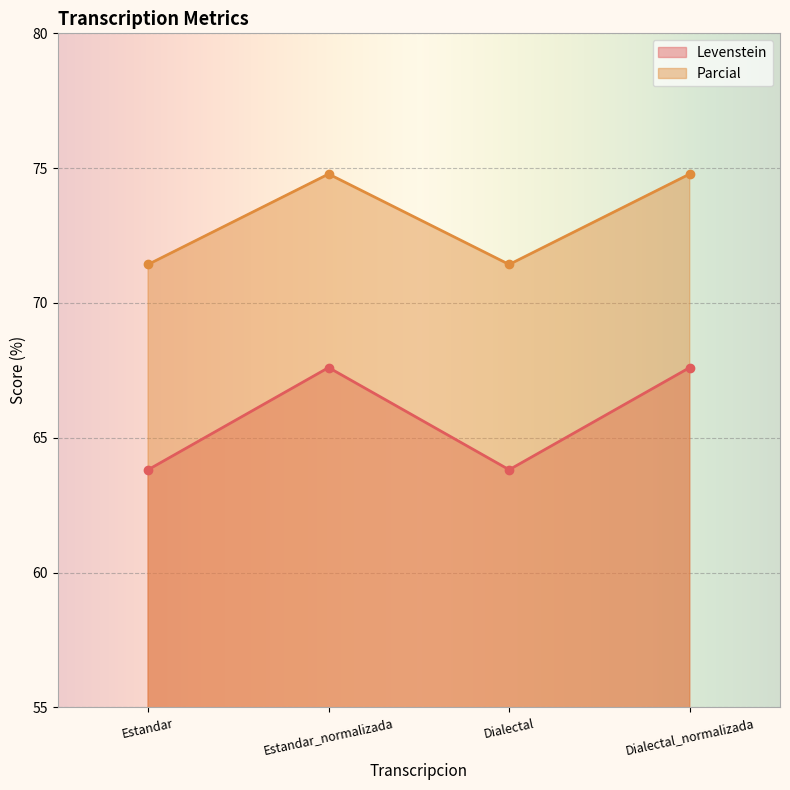

Does the chart display data point markers on the line(s)?

Yes